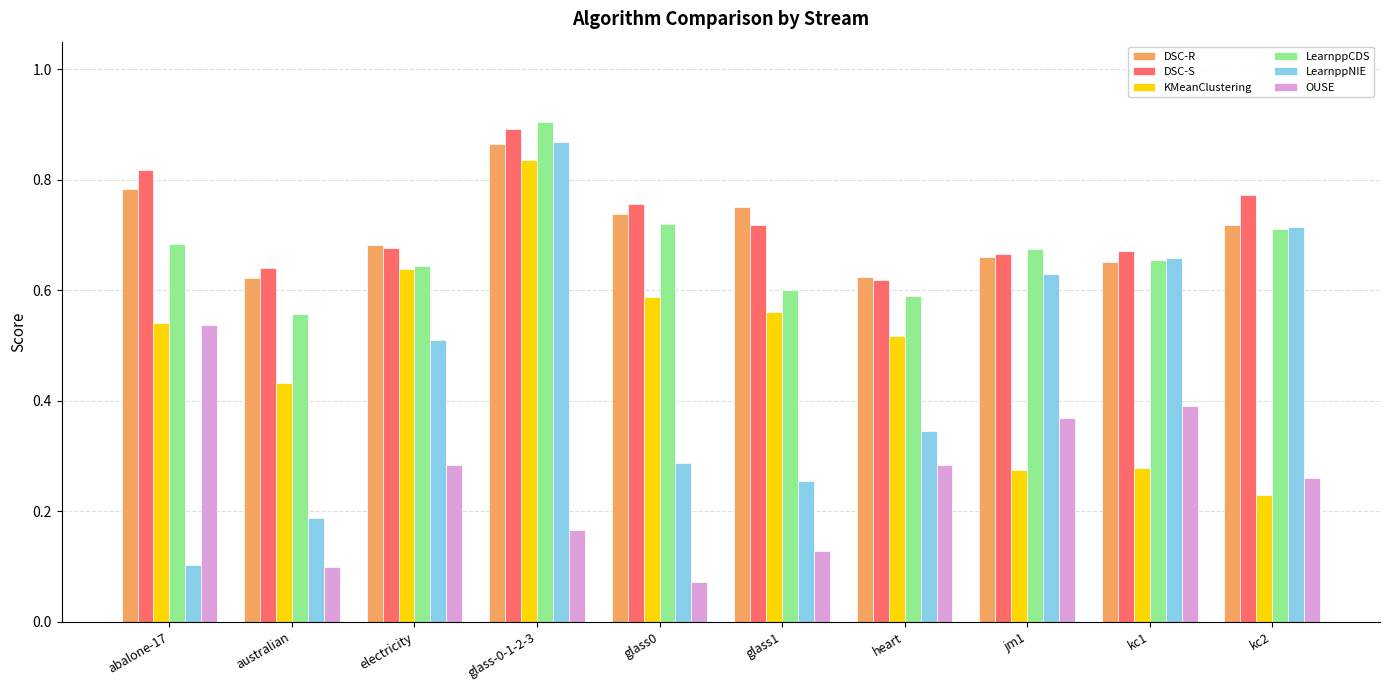

The value of LearnppNIE at electricity is 0.8. True or false?

False